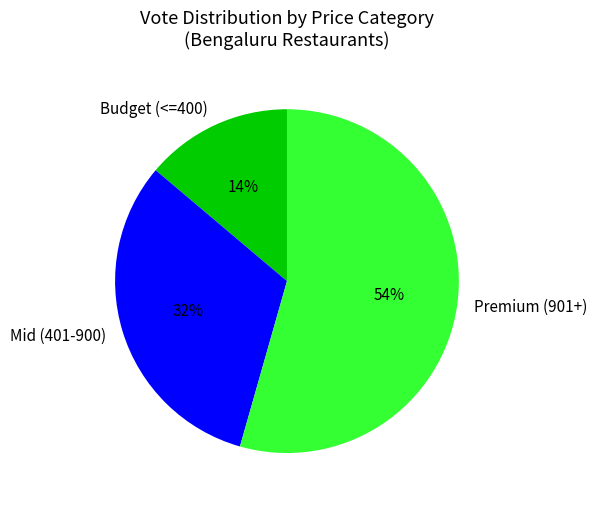

Rank the categories by value from highest to lowest.

Premium (901+), Mid (401-900), Budget (<=400)